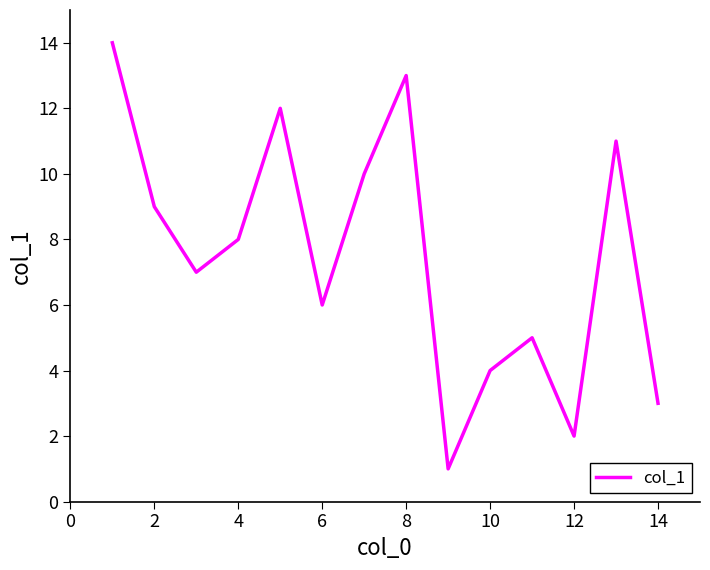

Does the chart display data point markers on the line(s)?

No